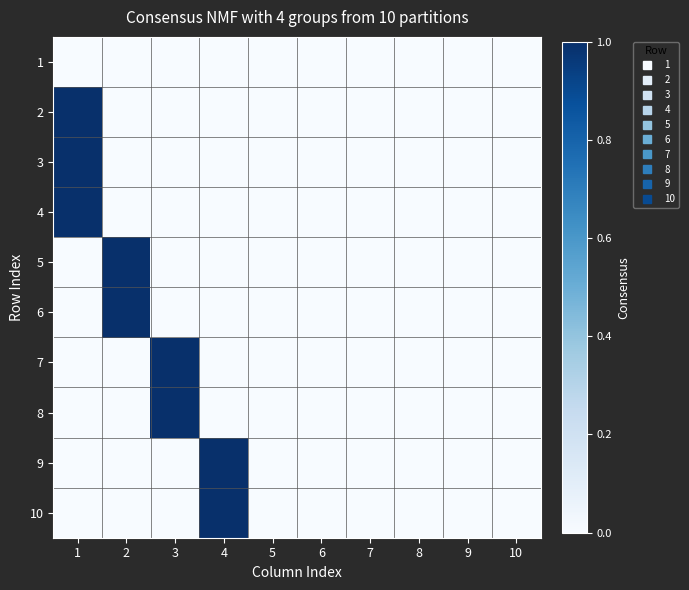

Which label corresponds to the smallest value in the chart?

1